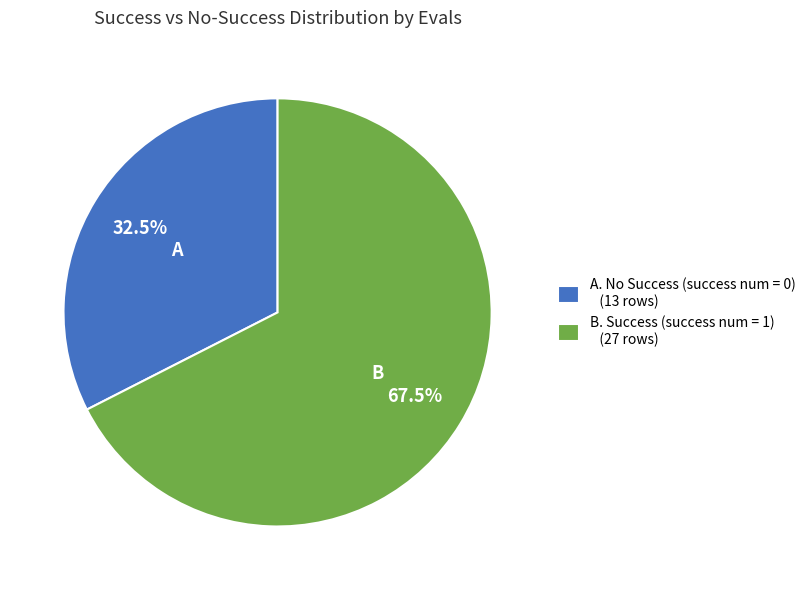

Rank the categories by value from highest to lowest.

B. Success (success num = 1) (27 rows), A. No Success (success num = 0) (13 rows)